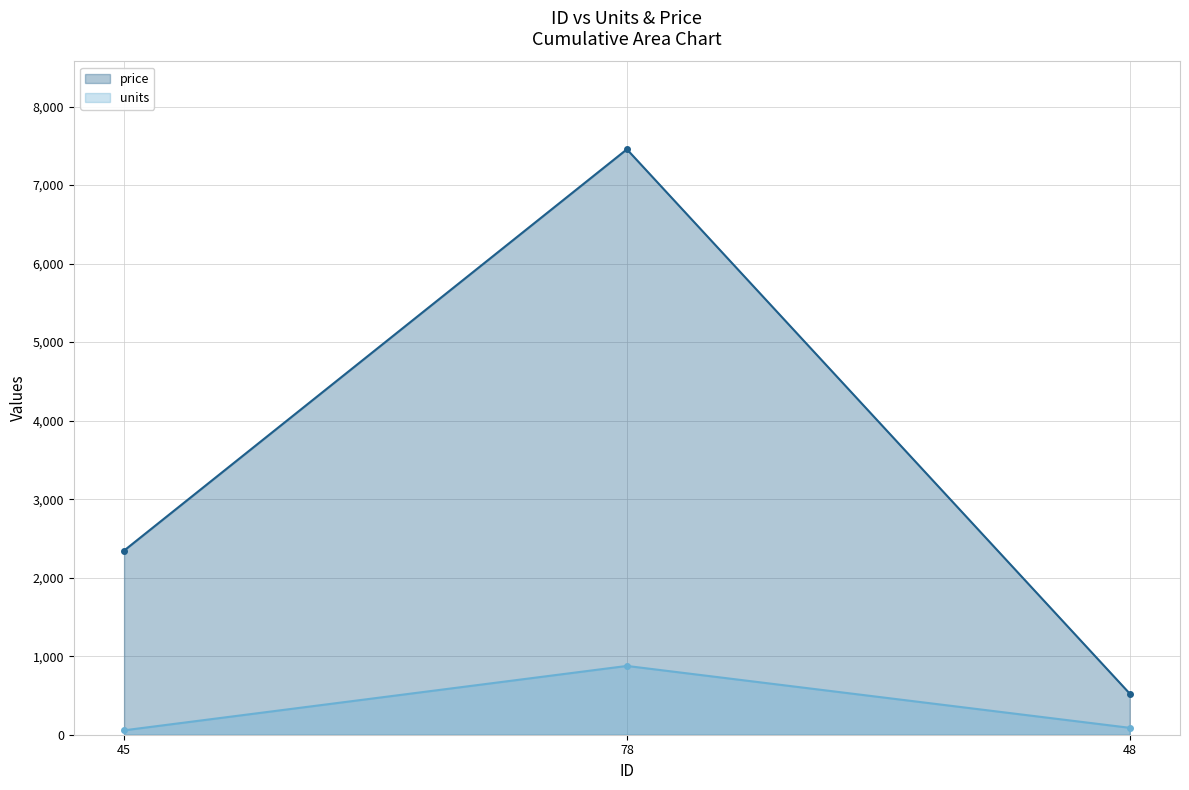

Reading left to right, extract all data points from this chart.

units: 45=56	78=876	48=88
price: 45=2345	78=7456	48=524